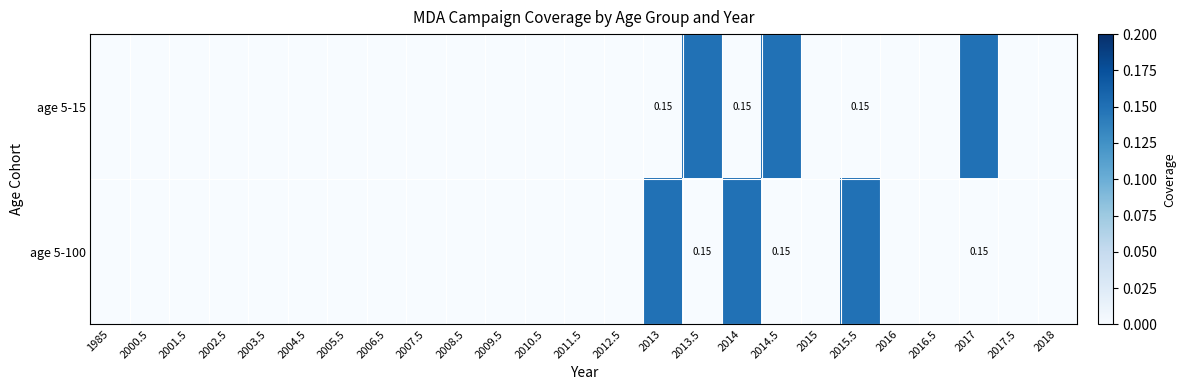

At which category does the chart reach its peak across all series?

2013.5